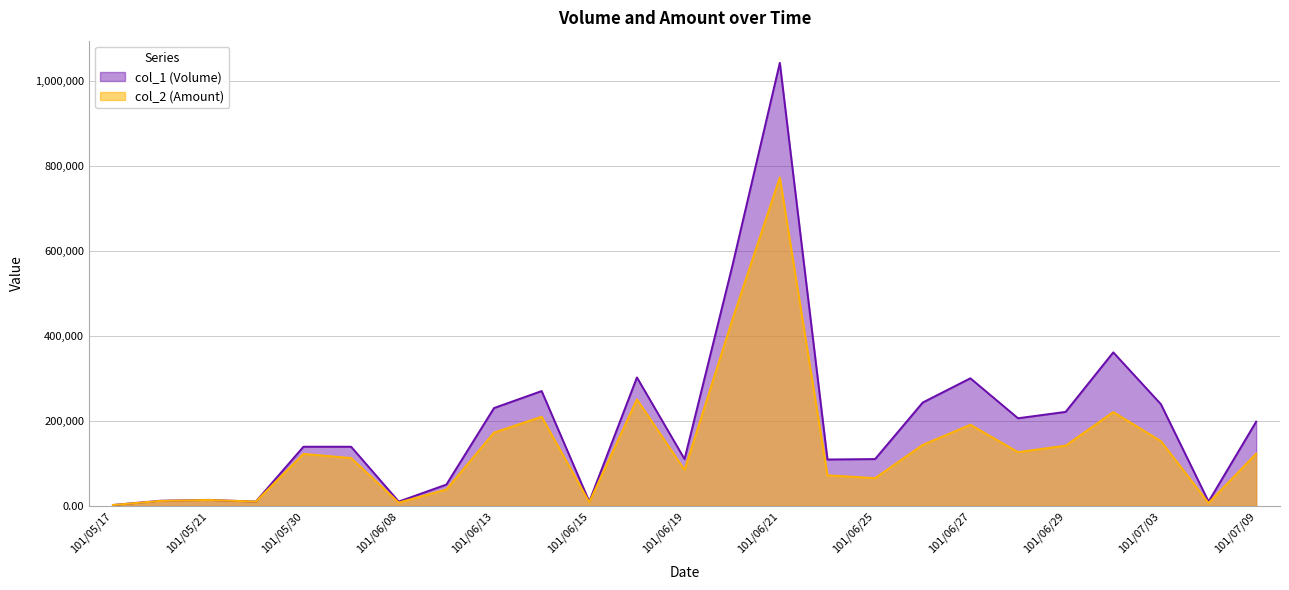

True or false: col_2 (Amount) and col_1 (Volume) intersect in this chart.

False